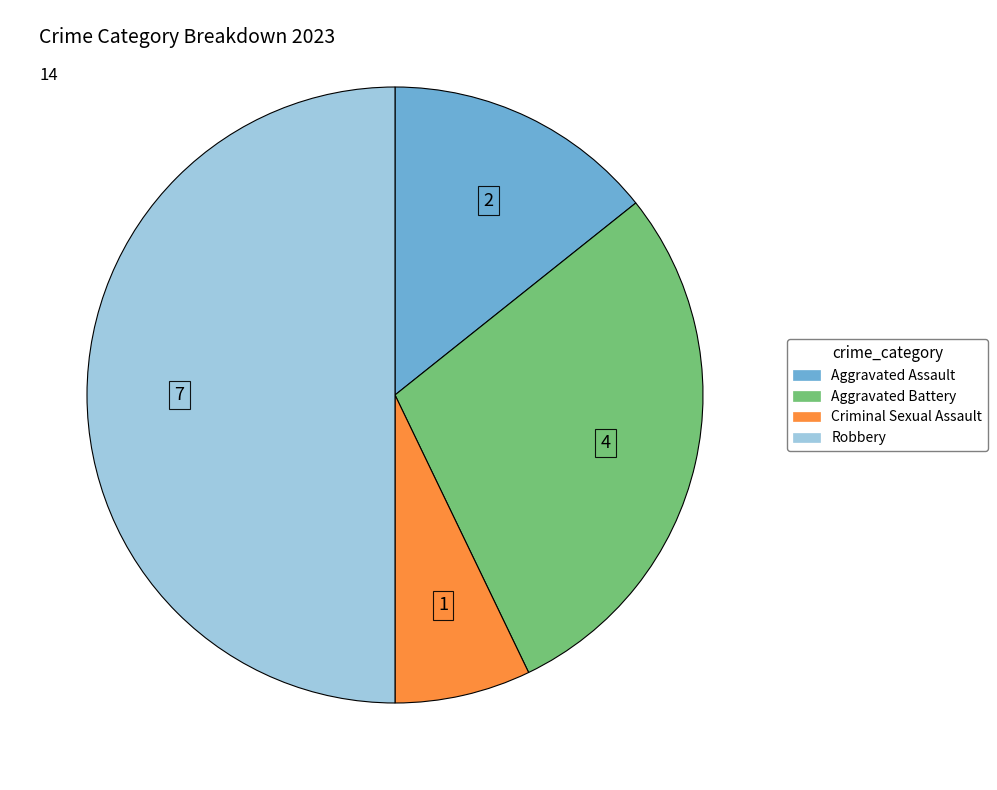

How many segments does this pie chart have?

4